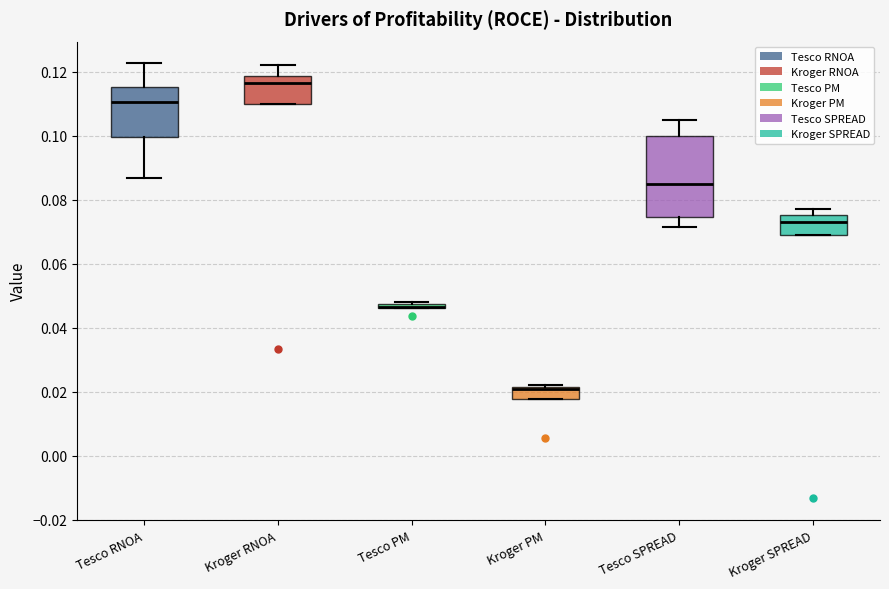

Which box is the tallest, from its lower edge to its upper edge?

Tesco SPREAD